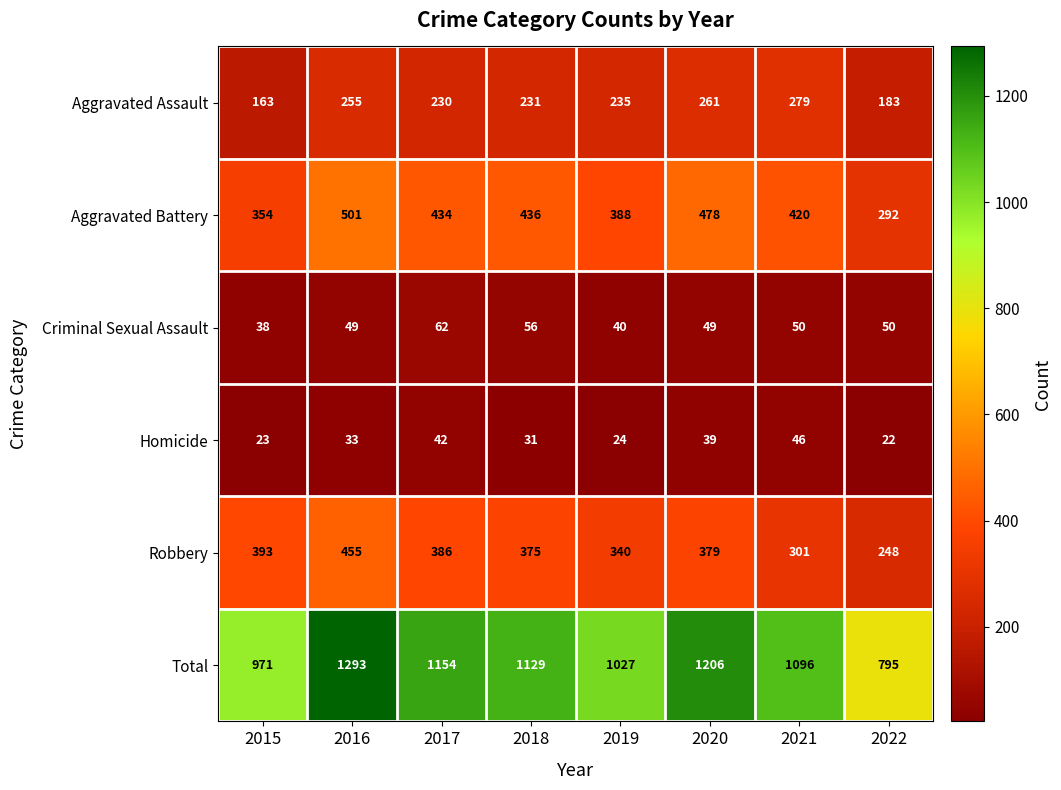

True or false: Criminal Sexual Assault has a value of 49 at 2016.

True